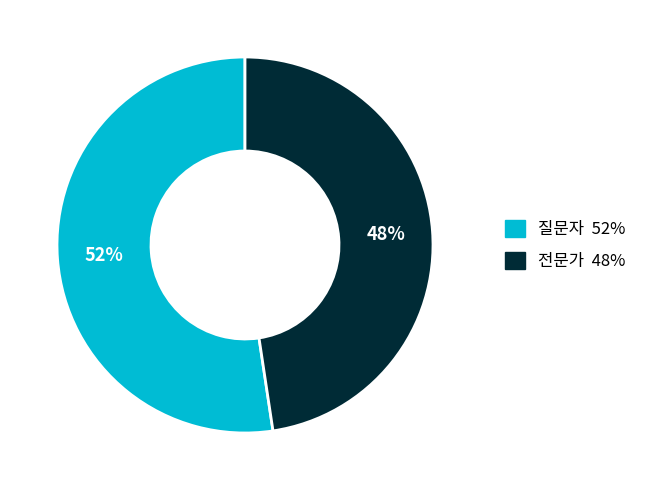

How many slices are in this pie chart?

2